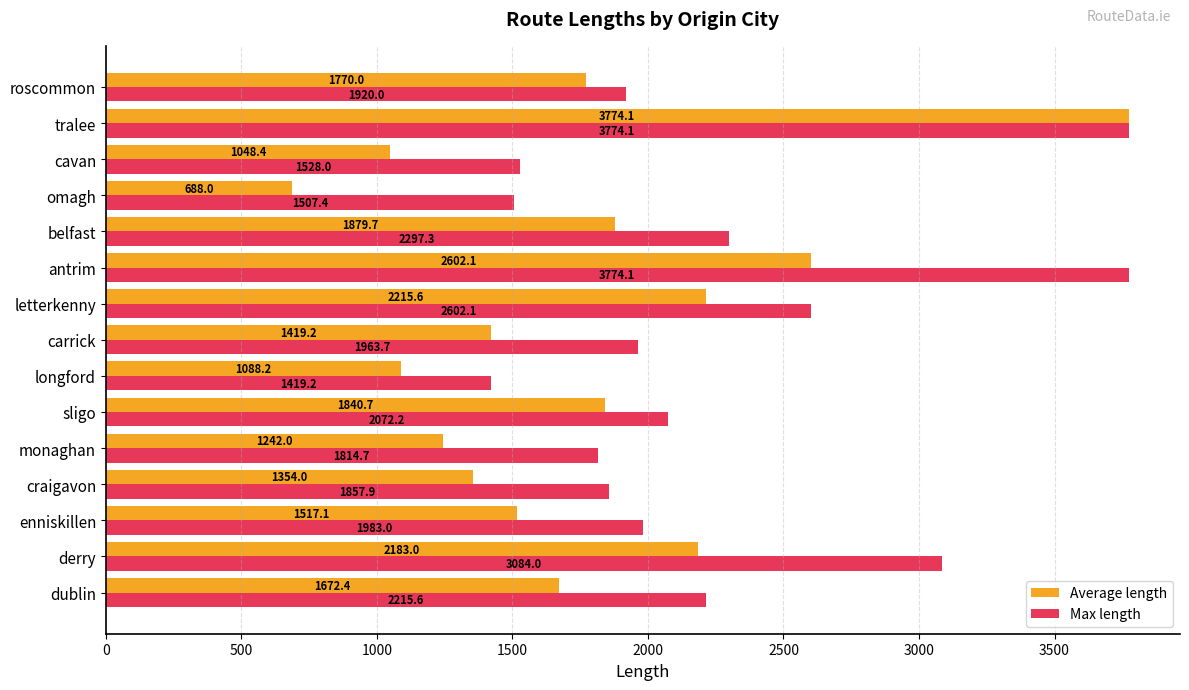

What is the highest value of the Average length series?

3774.1